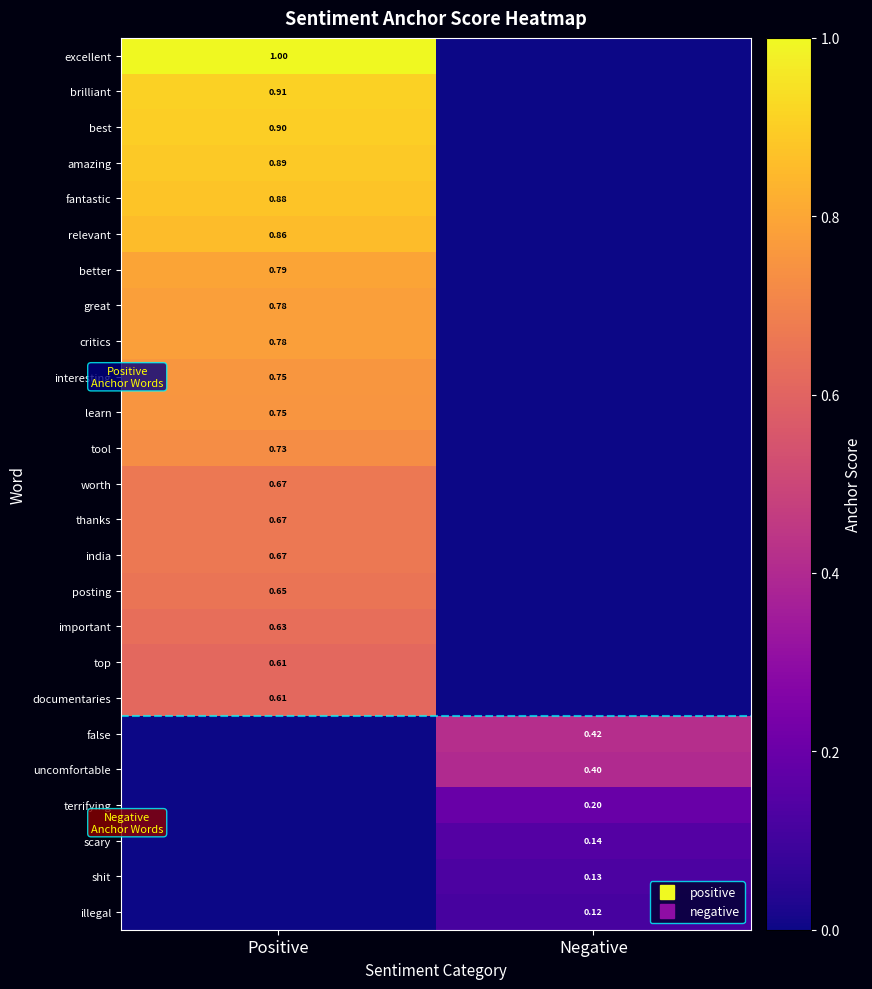

List the series in order of their peak value, highest first.

excellent, brilliant, best, amazing, fantastic, relevant, better, great, critics, interesting, learn, tool, worth, thanks, india, posting, important, top, documentaries, false, uncomfortable, terrifying, scary, shit, illegal